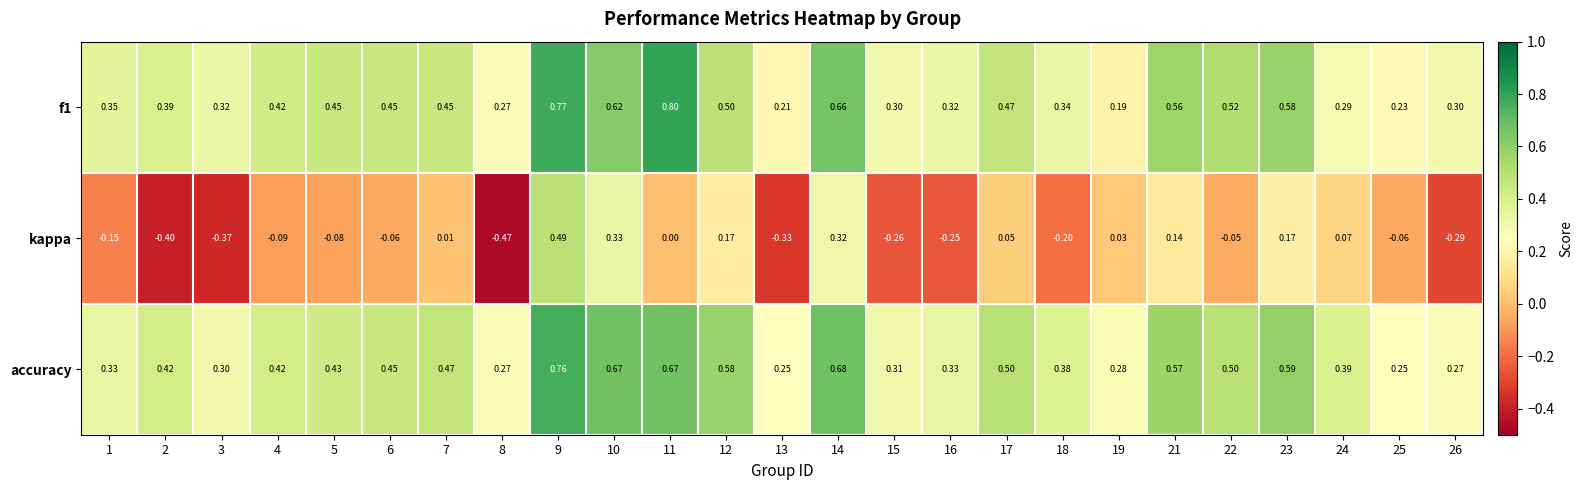

Which category has the lowest value across all series?

8